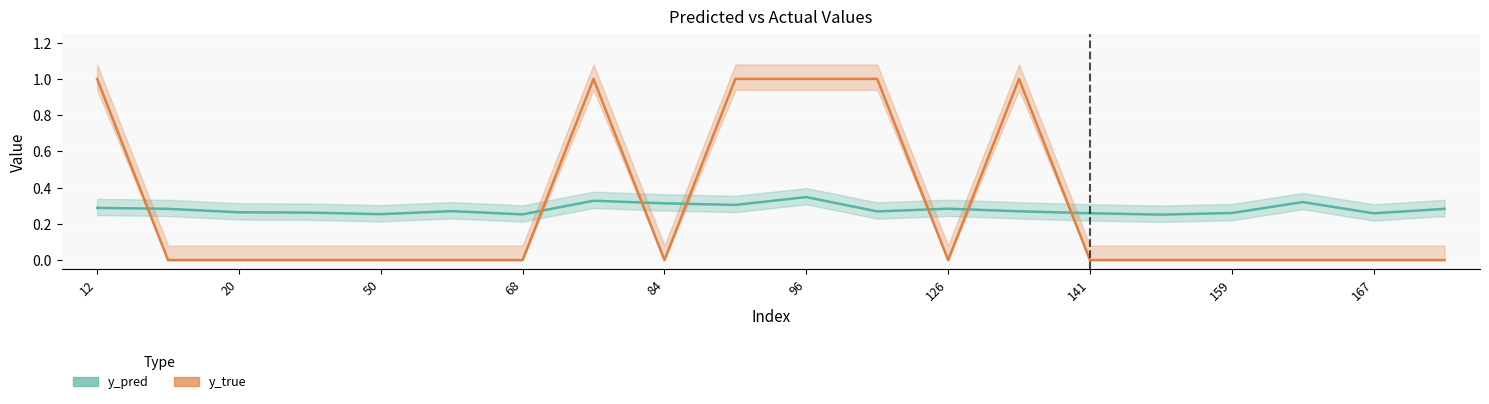

True or false: y_true and y_pred intersect in this chart.

True